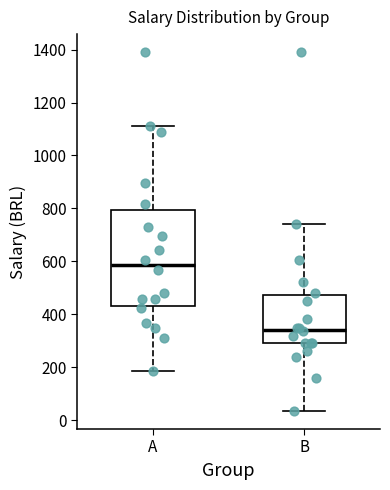

Which box has the lowest median line?

B